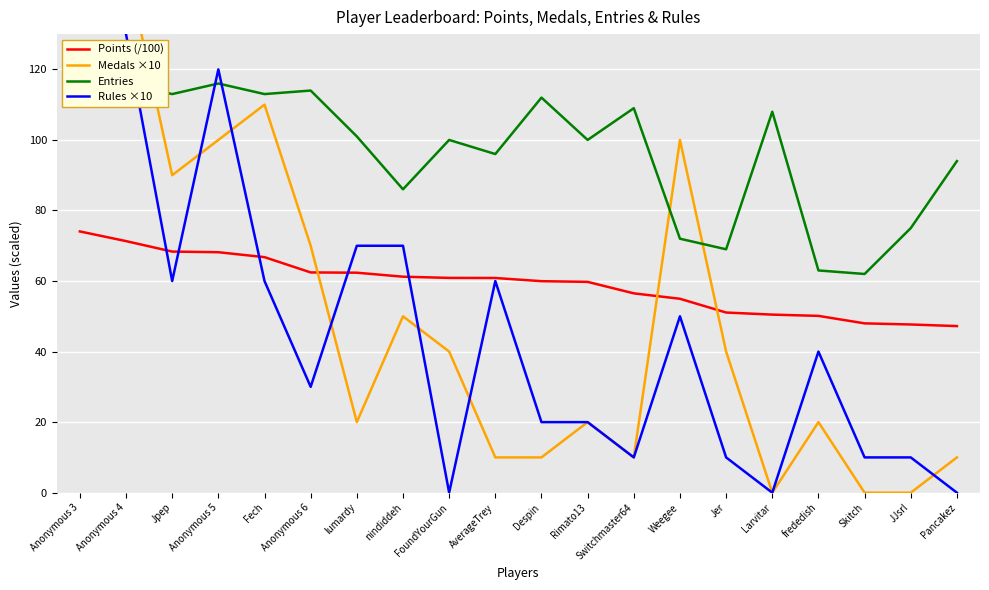

True or false: Entries has a value of 192.7 at Switchmaster64.

False